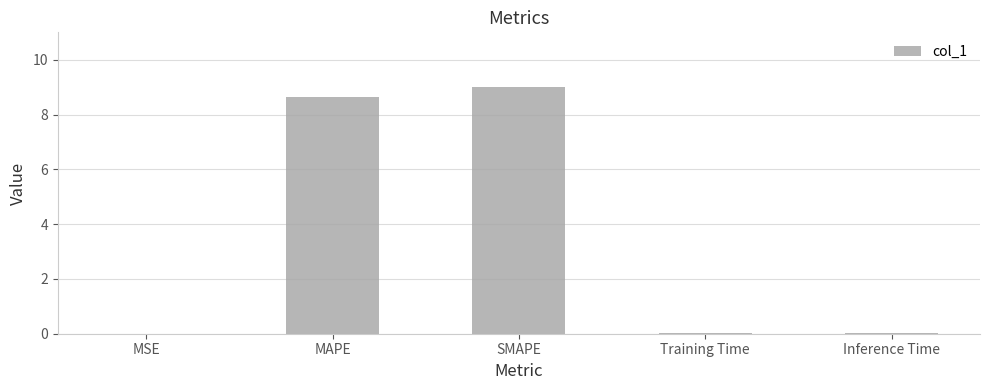

The value at SMAPE is 9.0. True or false?

True